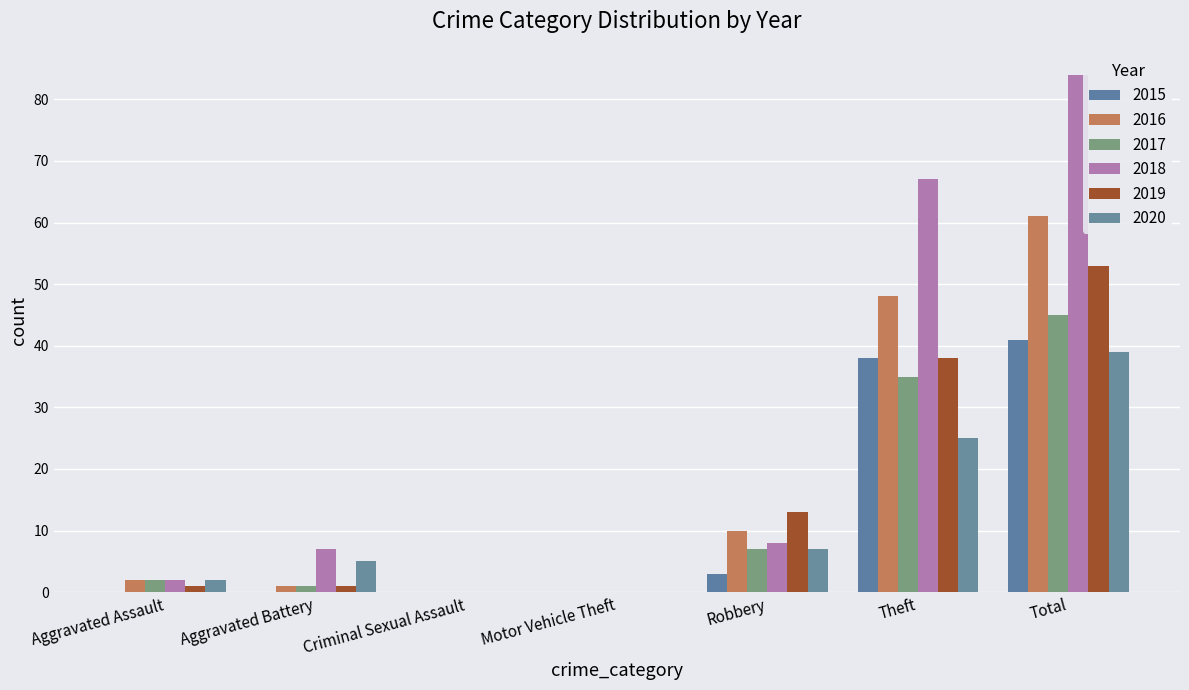

What are all the series names shown in the legend?

2015, 2016, 2017, 2018, 2019, 2020